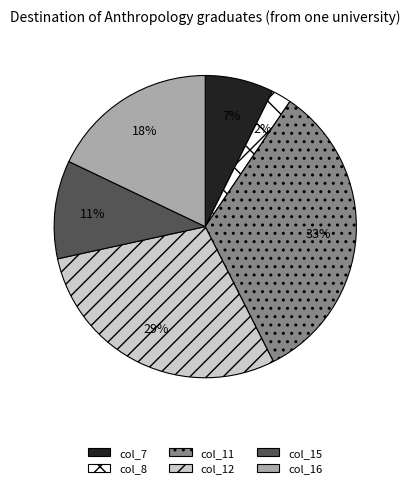

To the nearest percent, what is the difference between the largest and smallest slice percentages?

31%